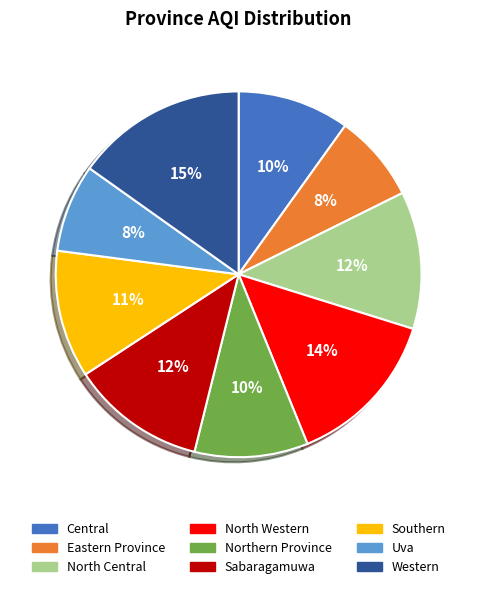

To the nearest percent, what is the difference between the North Western and Southern slice percentages?

3%